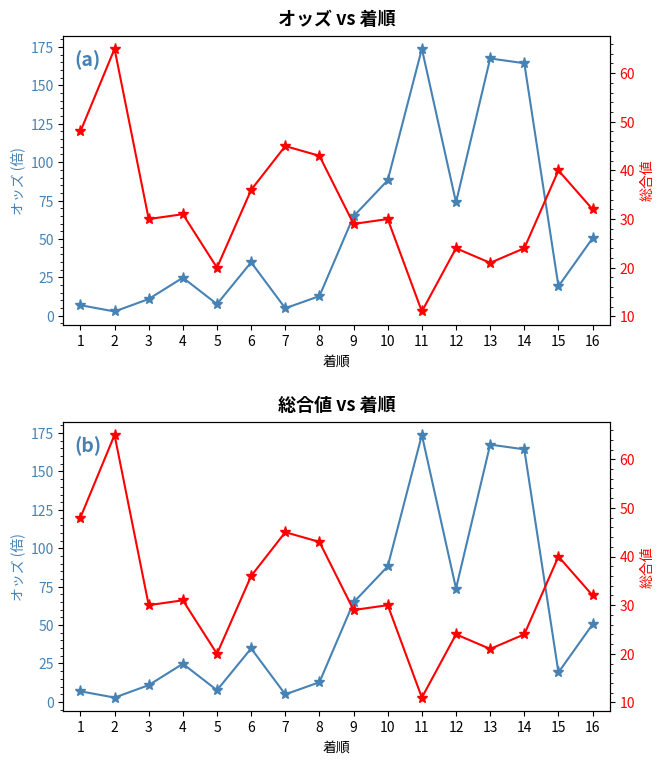

True or false: 総合値 has more than 1 points higher than both neighbors.

True